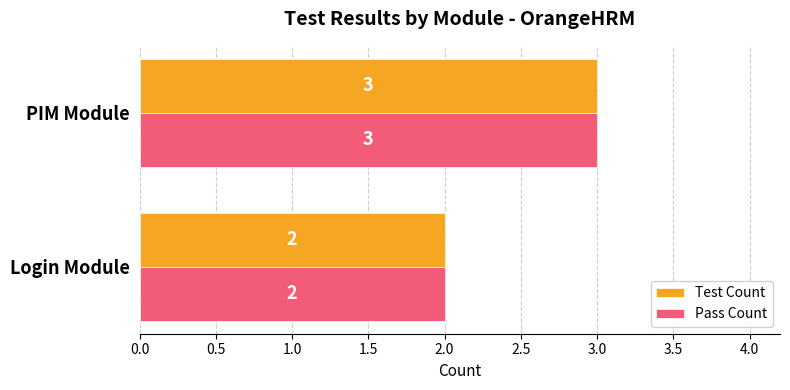

At which label does Pass Count reach its peak?

PIM Module